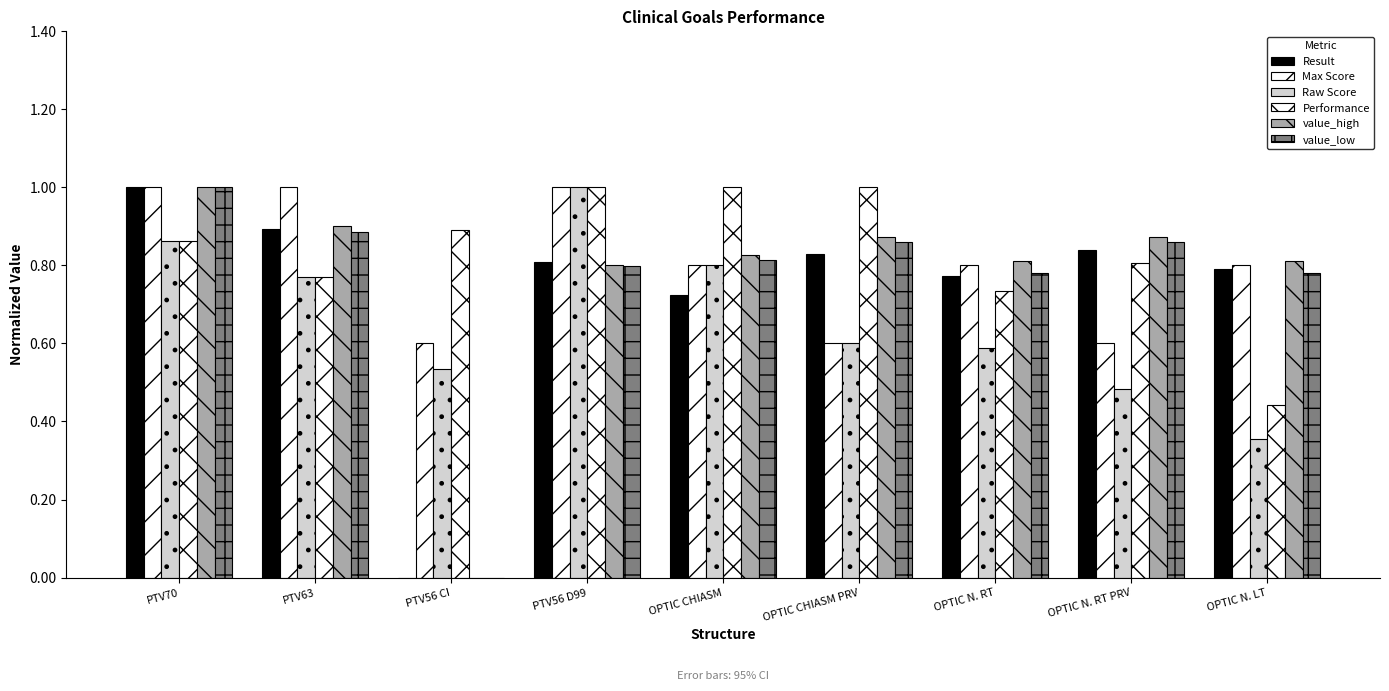

How many data points does each series have?

9